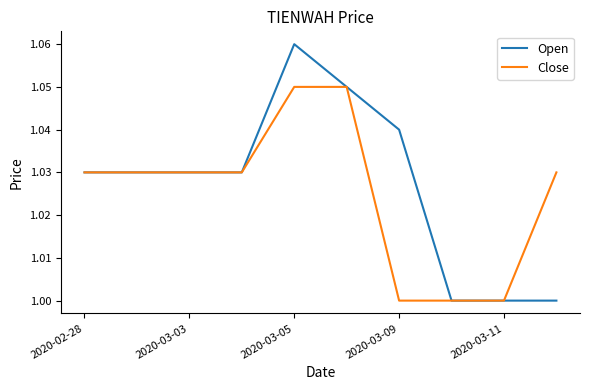

List the series in order of their peak value, lowest first.

Close, Open